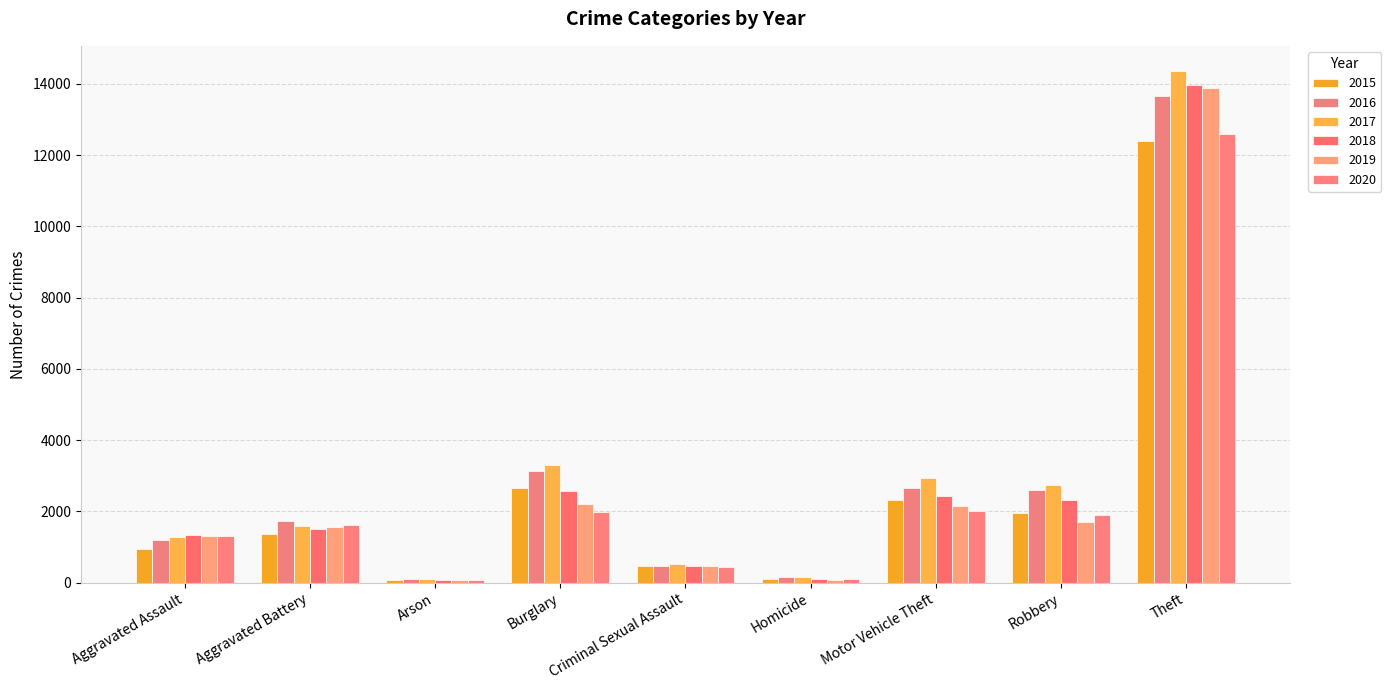

What is the highest value of the 2019 series?

13887